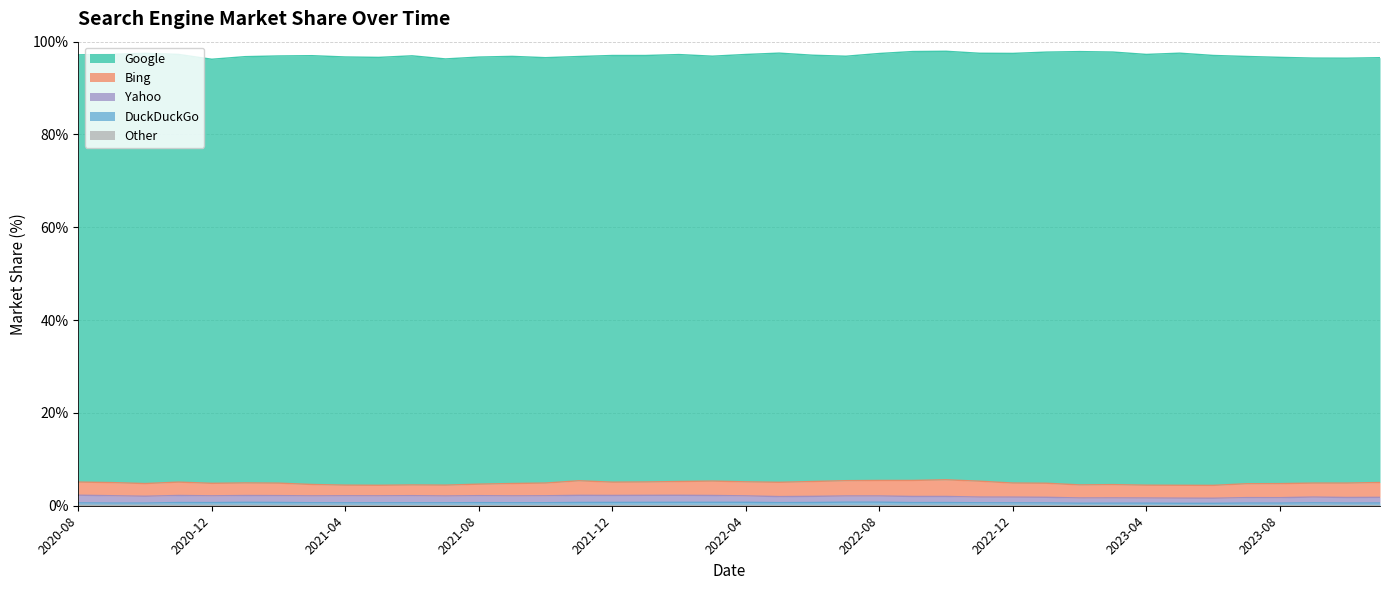

At which category does Google reach its first local valley?

2020-12